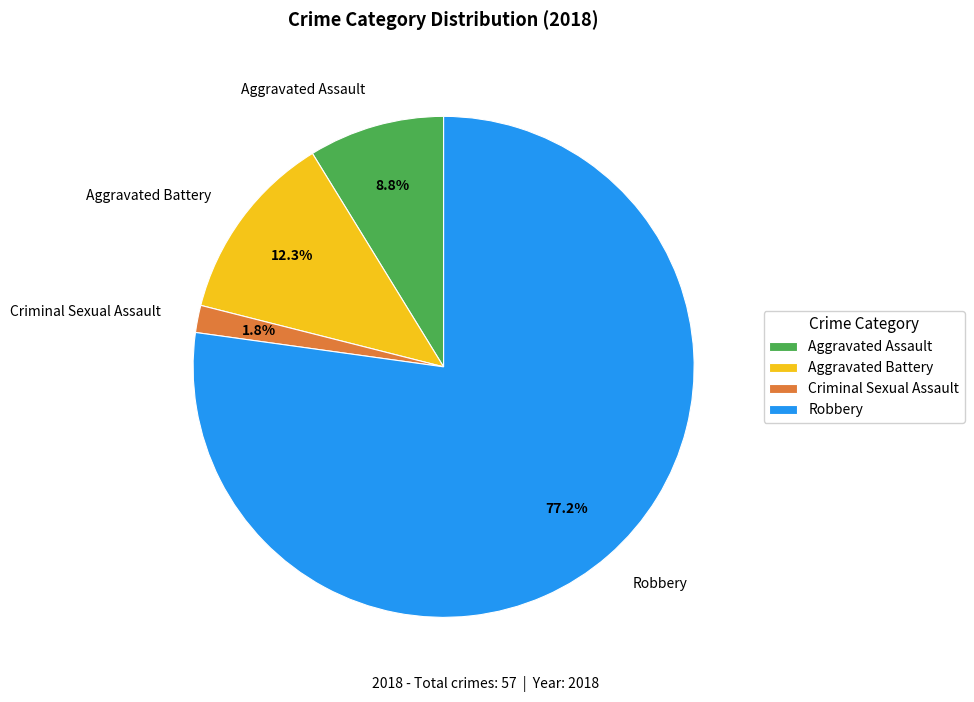

Count the number of slices in the pie.

4